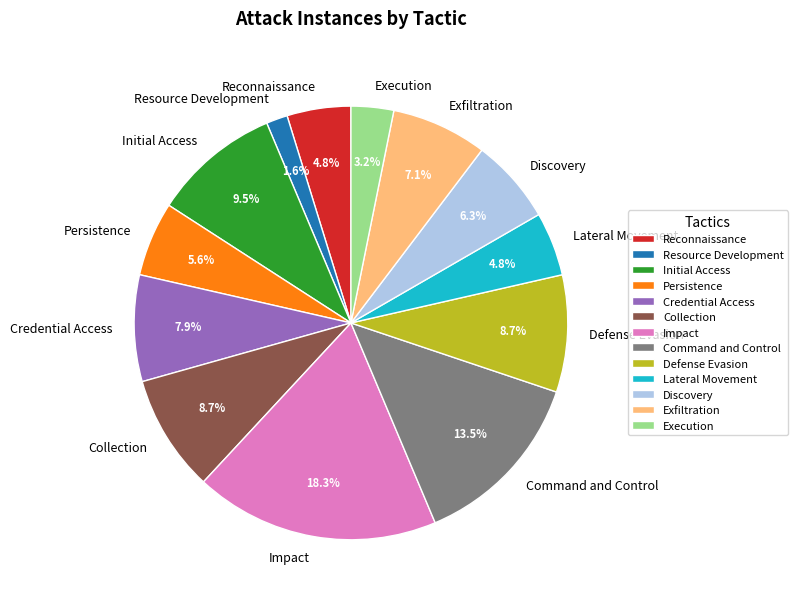

To the nearest percent, what is the difference between the Collection and Execution slice percentages?

6%